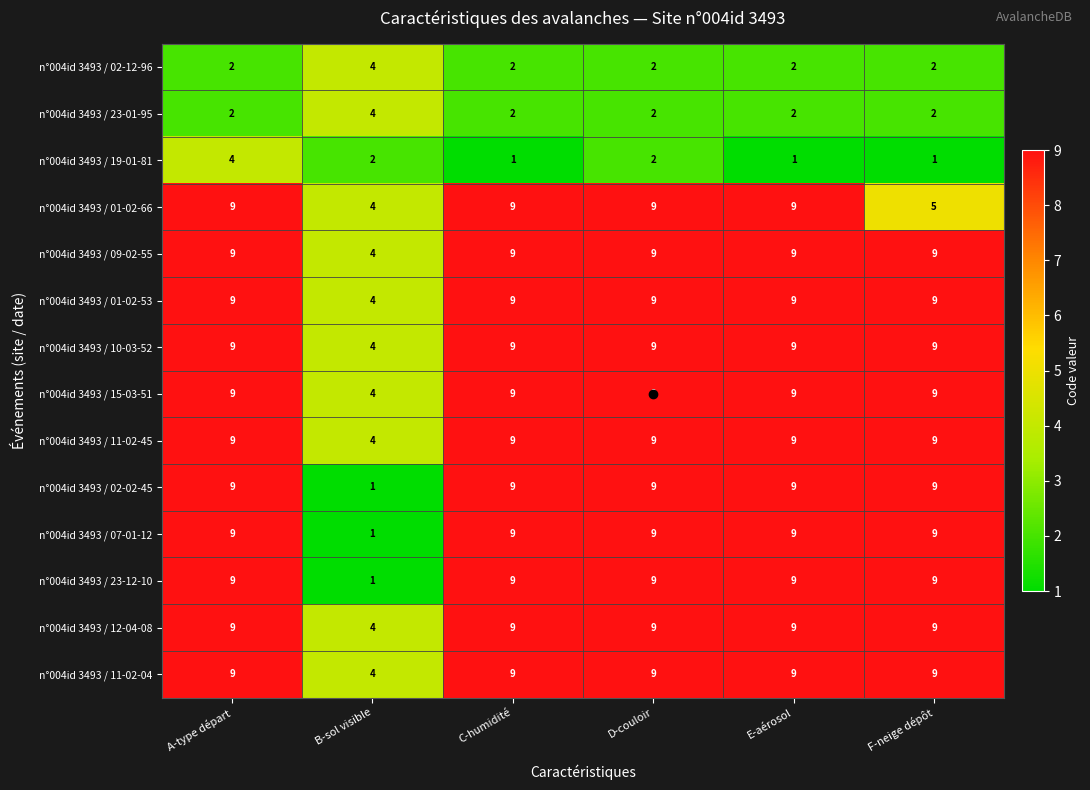

Which series changed the most between E-aérosol and F-neige dépôt?

n°004id 3493 / 01-02-66